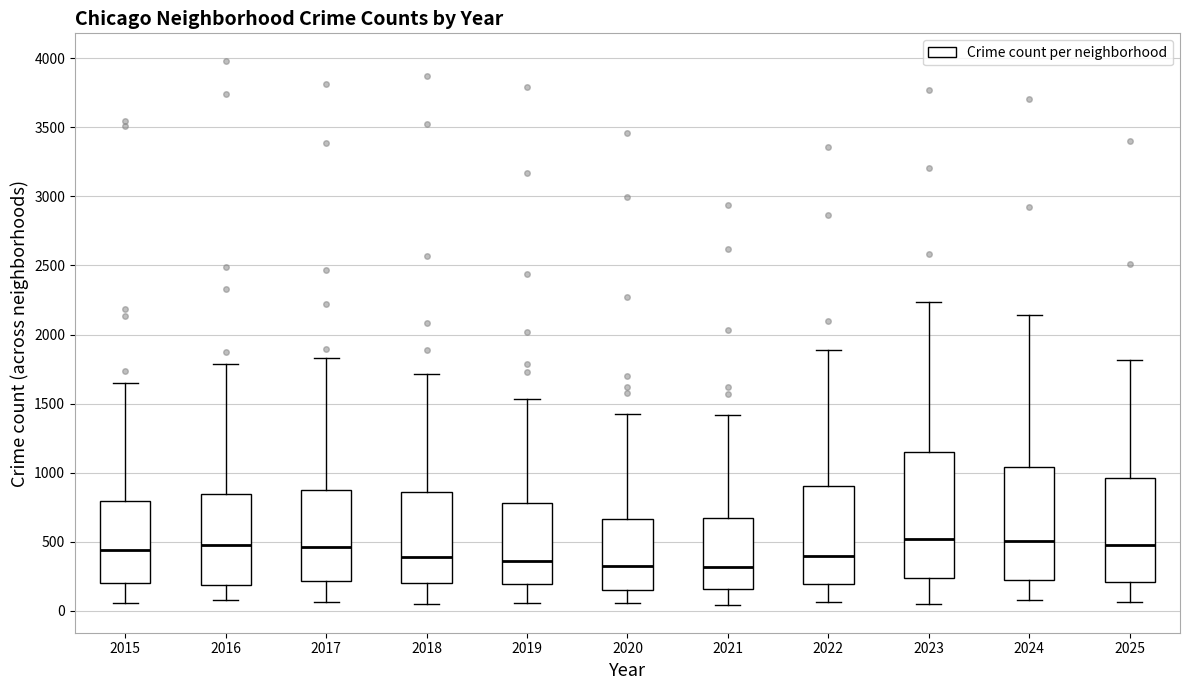

Comparing the boxes themselves (not the whiskers), which one is the tallest?

2023